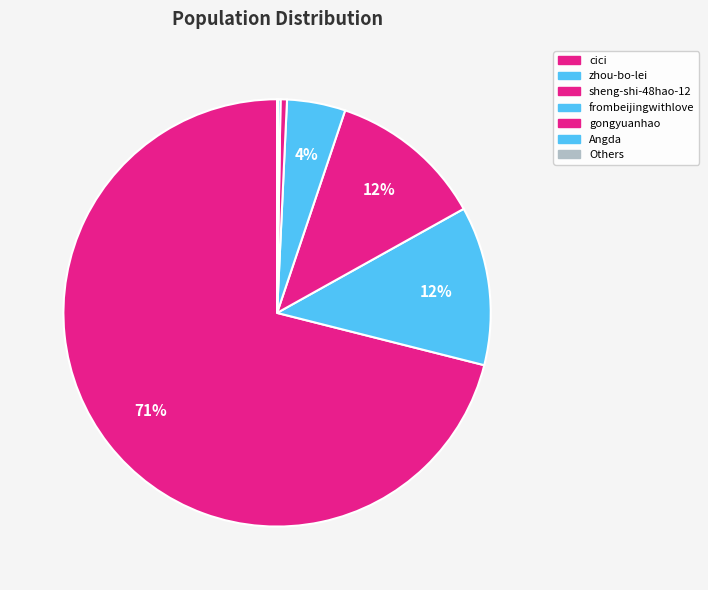

What is the majority slice?

cici